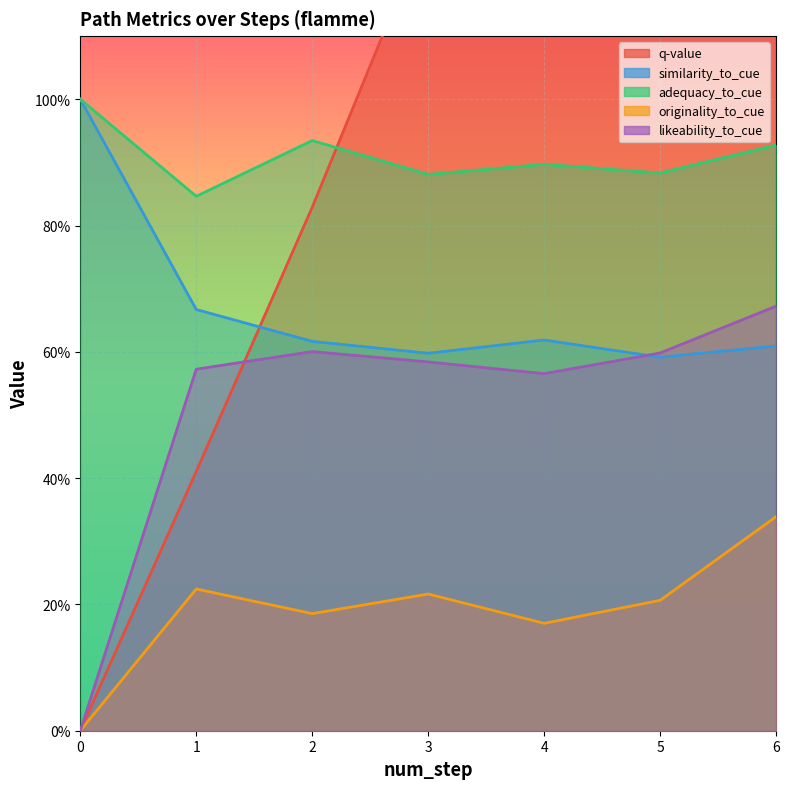

Count the number of data series in this chart.

5